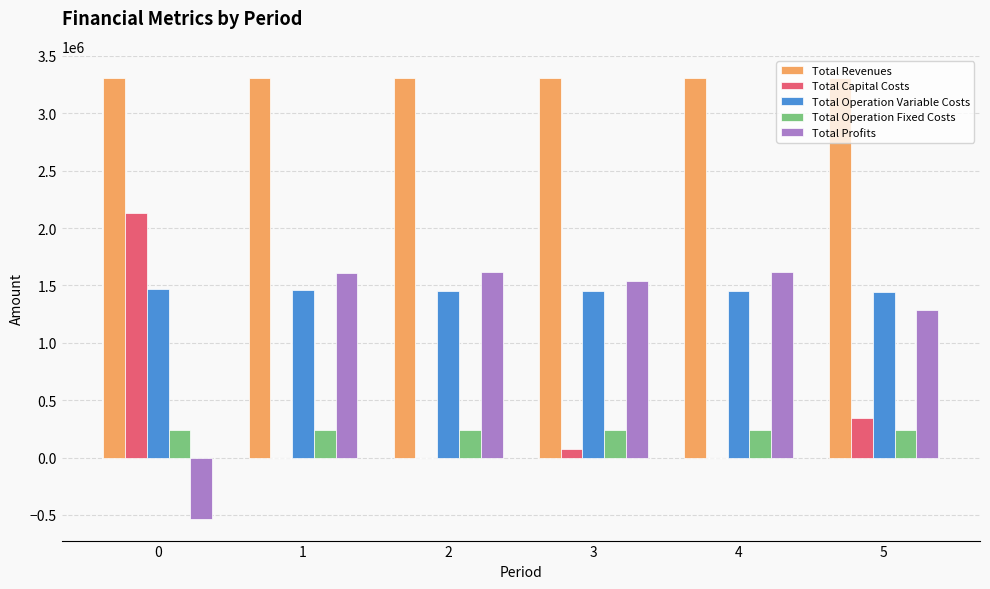

What are all the series names shown in the legend?

Total Revenues, Total Capital Costs, Total Operation Variable Costs, Total Operation Fixed Costs, Total Profits